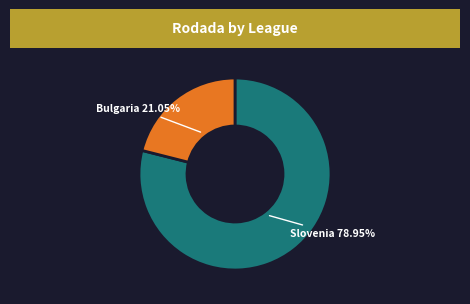

Does any single category account for the majority?

Yes